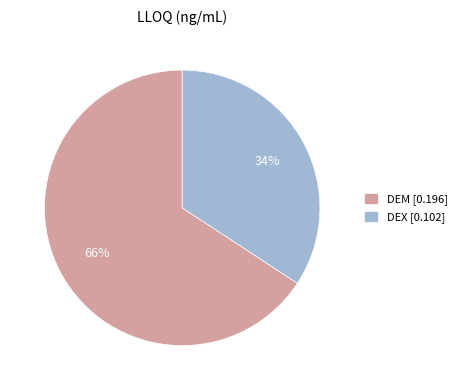

What is the majority slice?

DEM